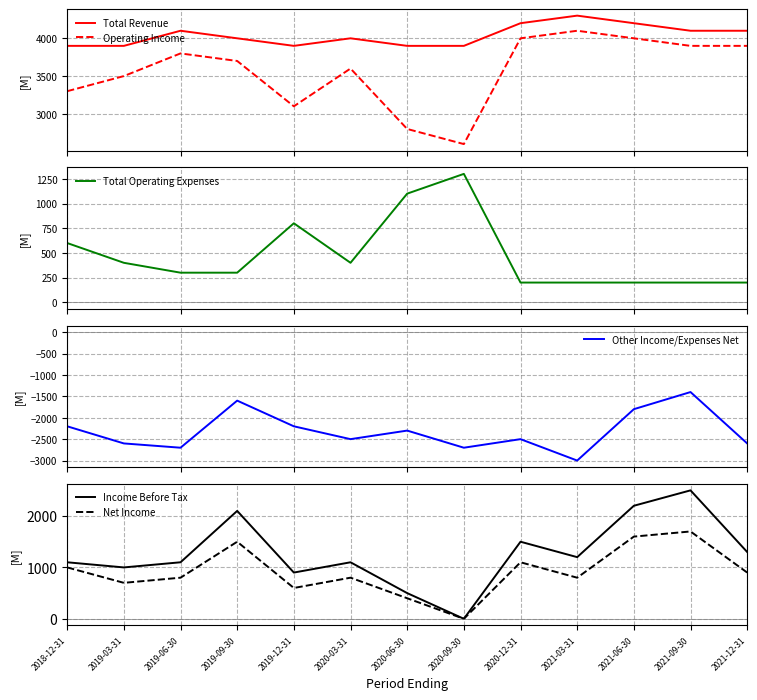

How many values in the Operating Income series are below 3700?

6